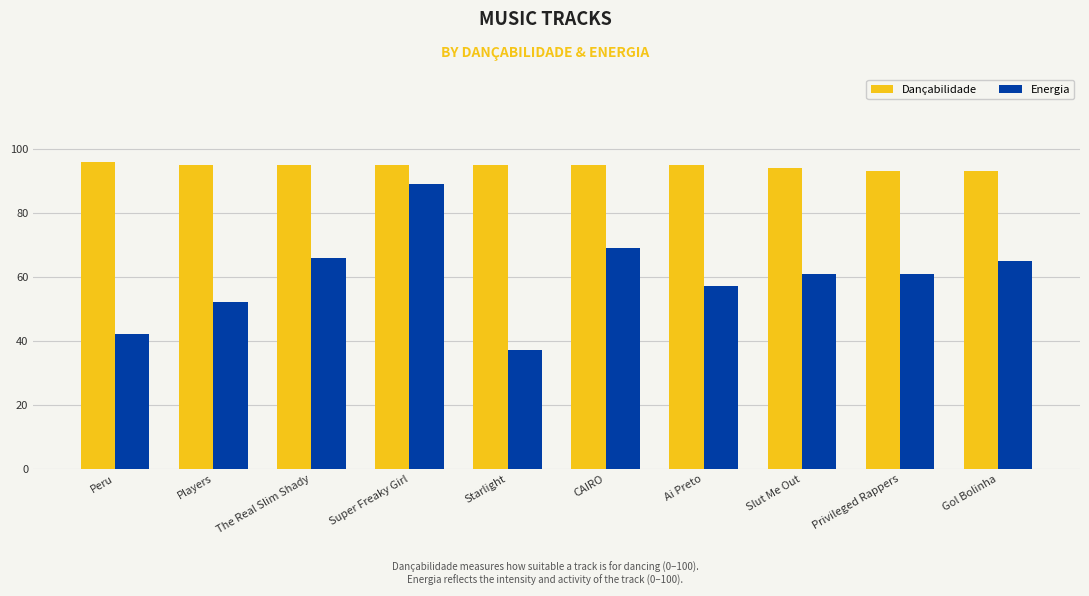

Is it true that Dançabilidade equals 95 at Starlight?

True